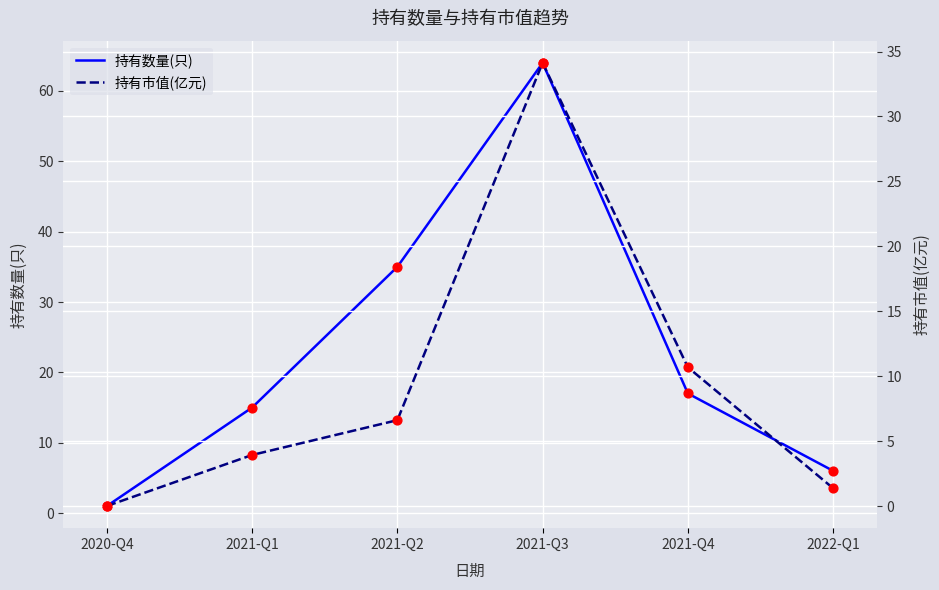

Which series contains the highest Y value?

持有数量(只)